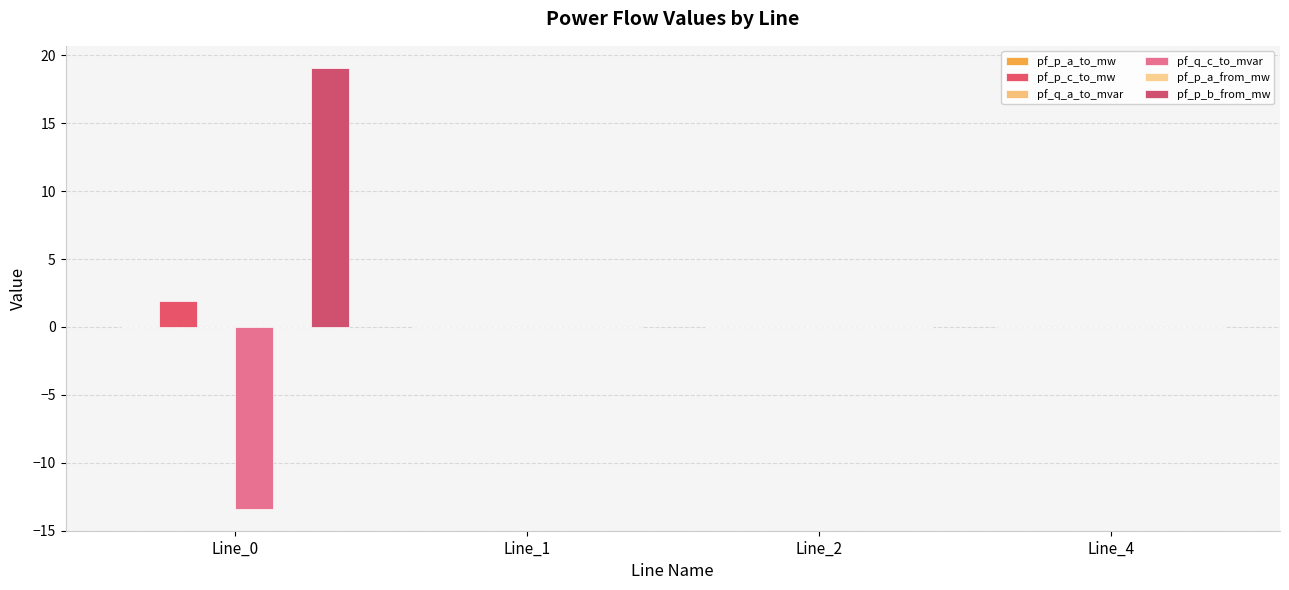

Which series has the widest spread of values?

pf_p_b_from_mw